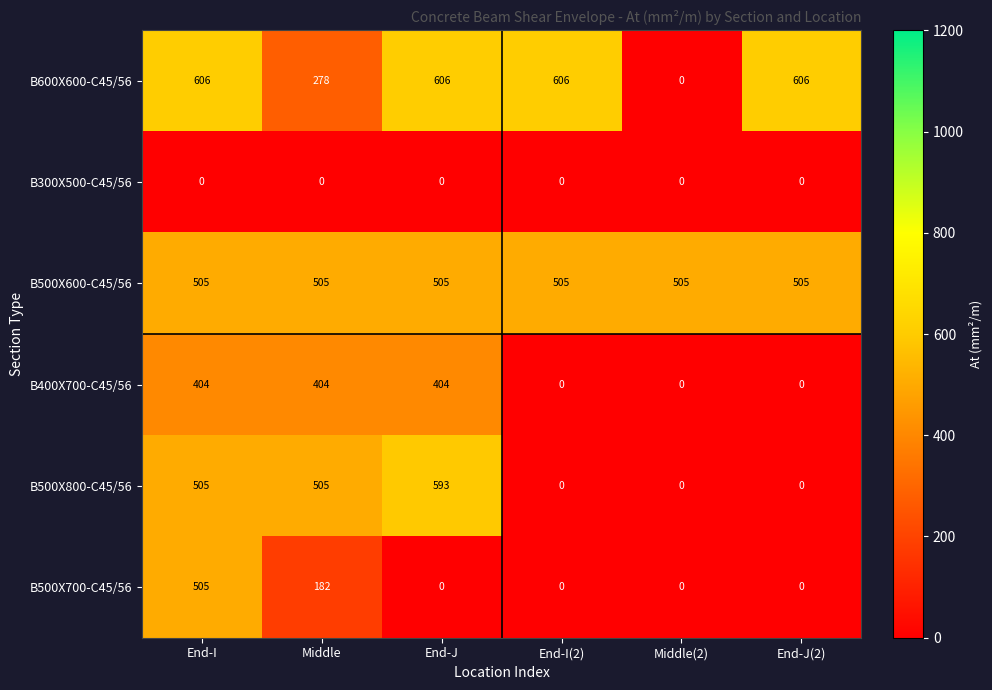

Is it true that B400X700-C45/56 equals 280 at End-J?

False